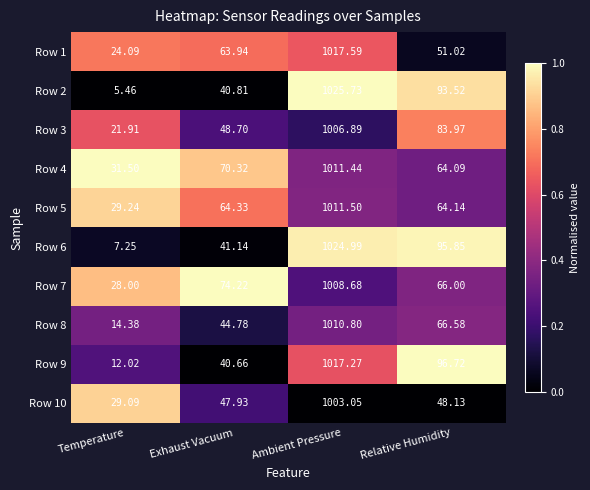

Which series has the largest total across all categories?

Row 4